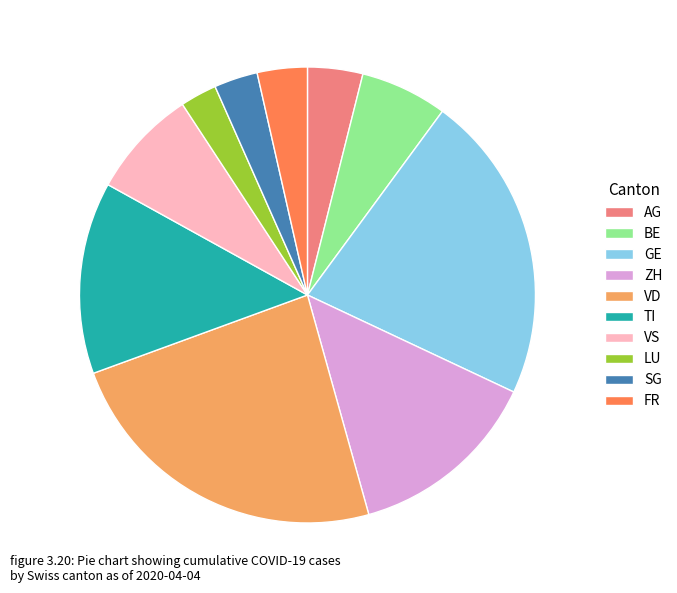

True or false: FR accounts for 4% of the total.

True